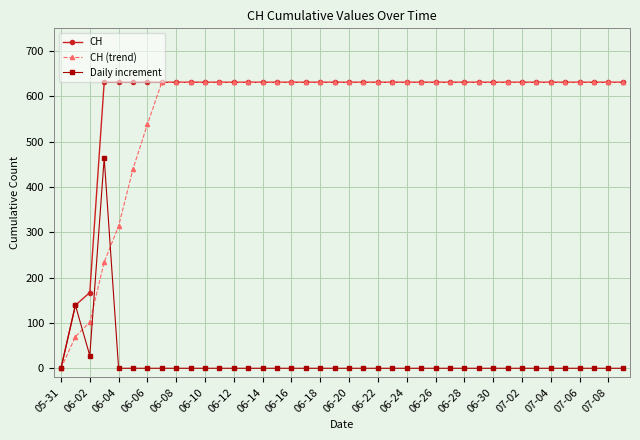

At how many categories does at least one series exceed 90?

39